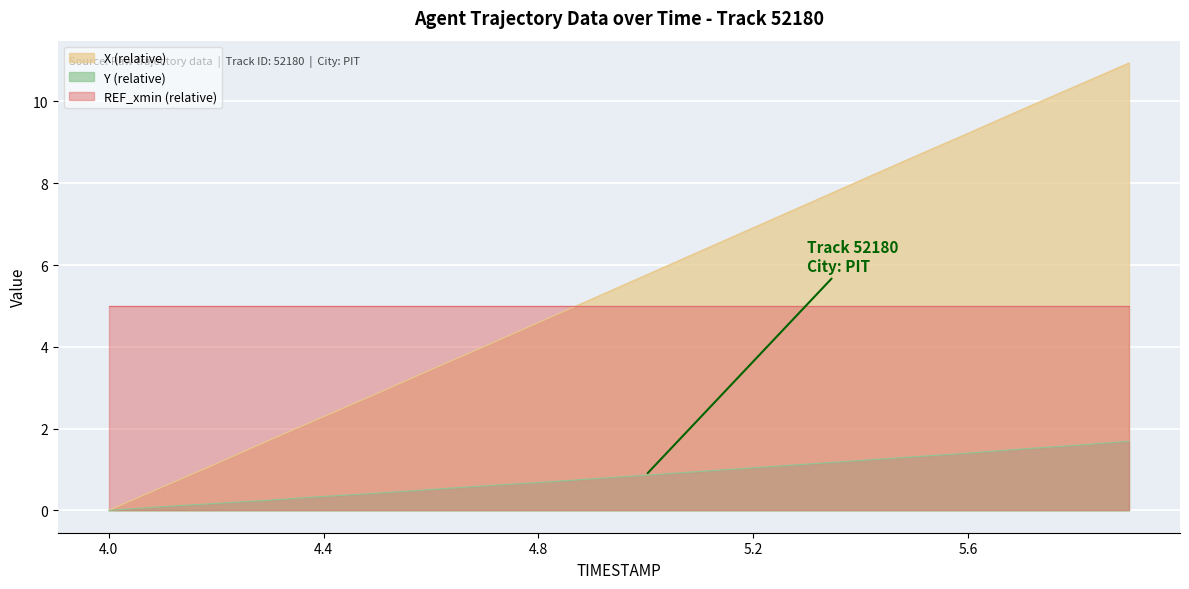

The value of Y at 4.2 is 0.2. True or false?

True